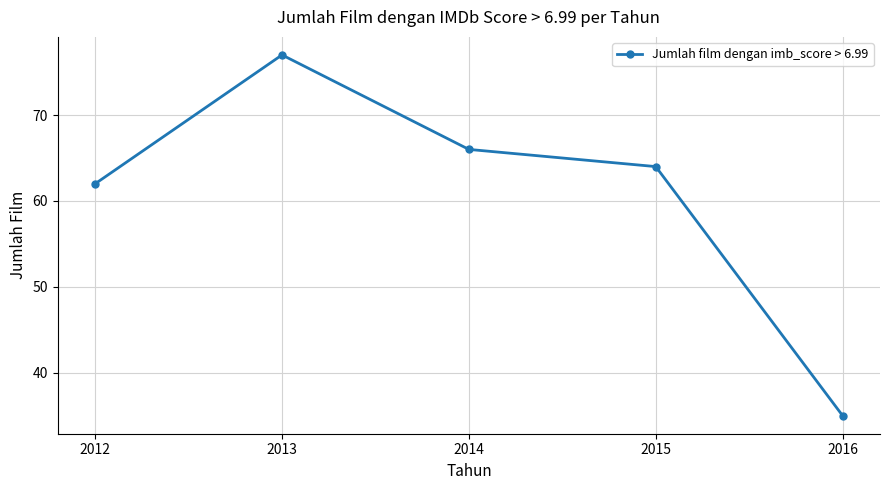

What is the average value?

61